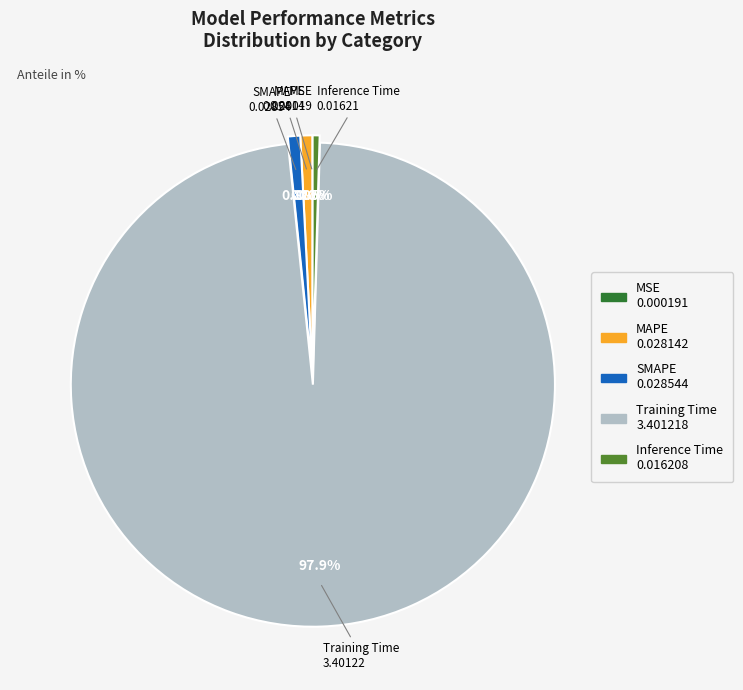

Is it true that MAPE is 1% of the pie?

True